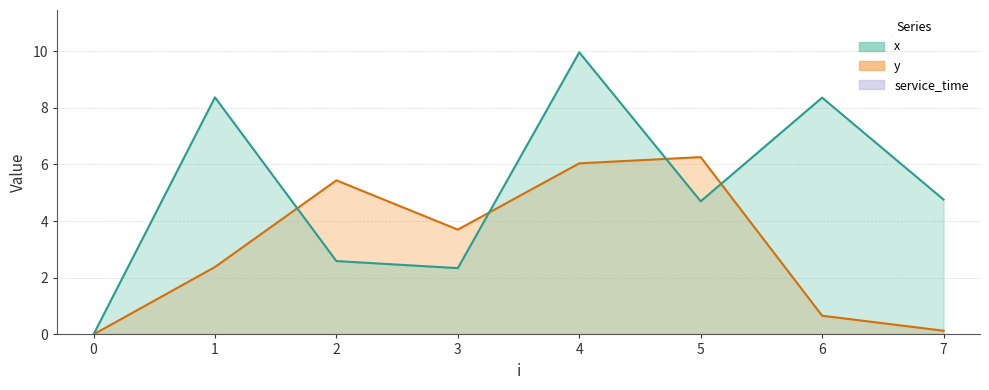

Count the number of categories in the chart.

8